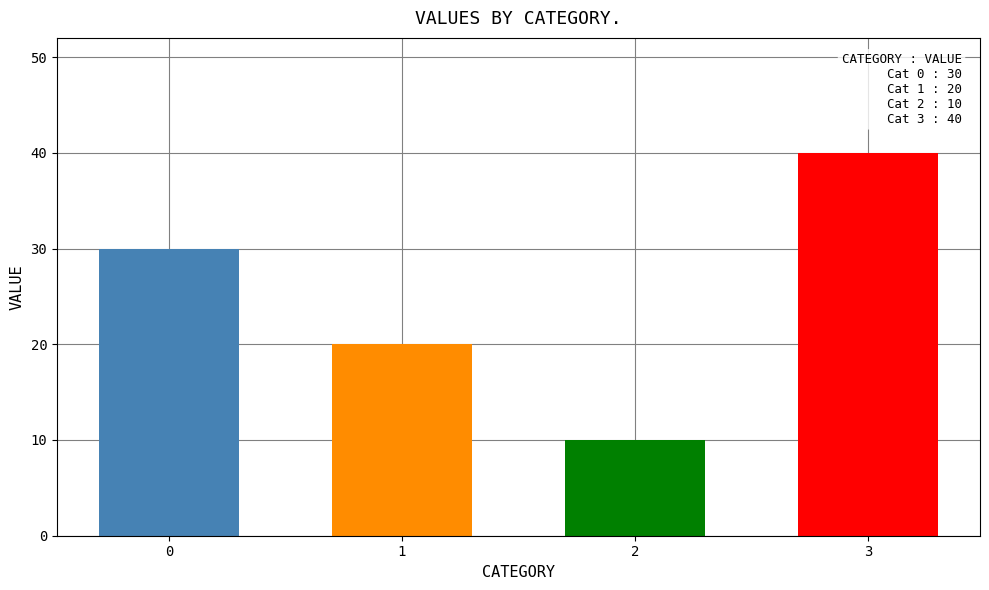

Approximately how many times larger is the value at 2 compared to 1?

0.5